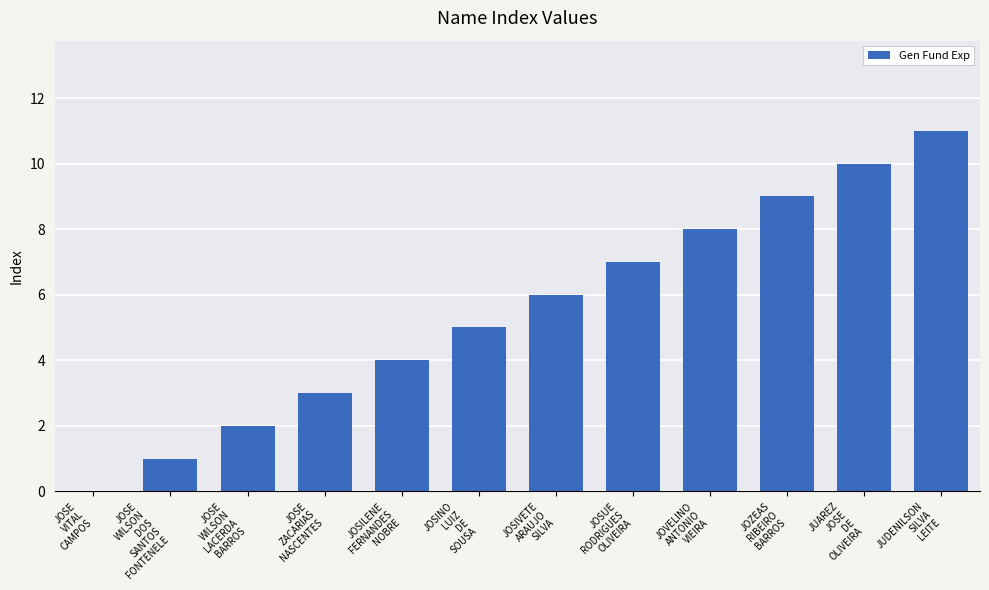

What is the change in value from JOSE
ZACARIAS
NASCENTES to JOSIVETE
ARAUJO
SILVA?

+3